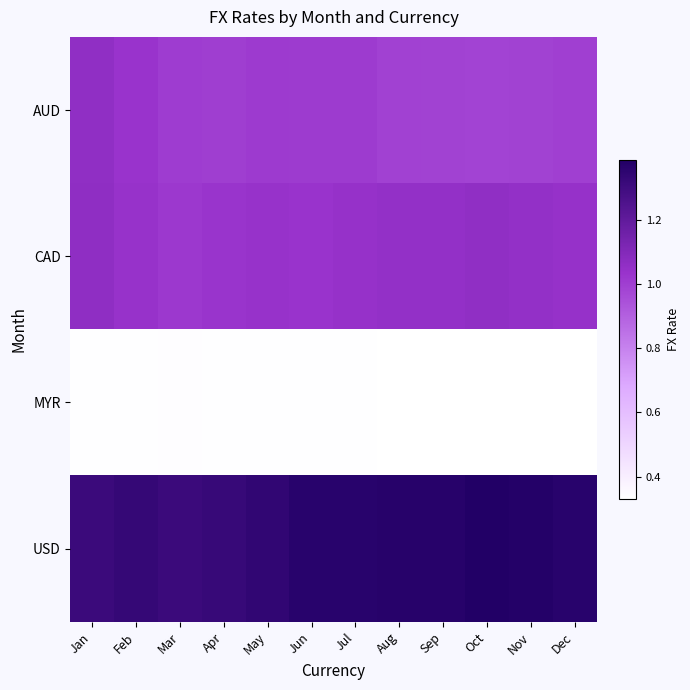

Between May and Jun, which series saw the biggest shift?

USD